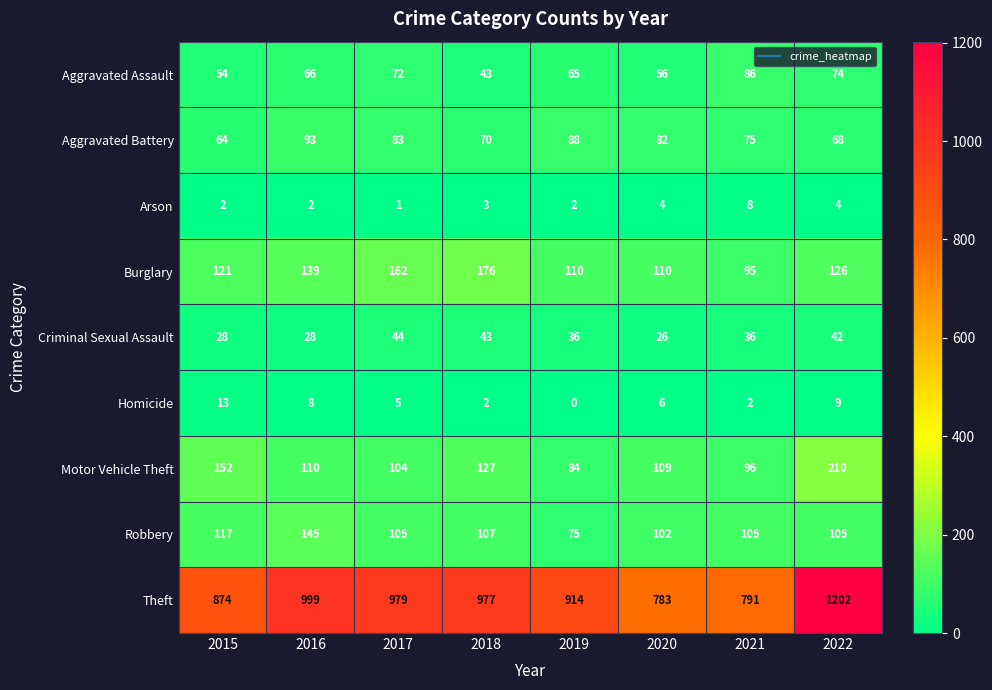

The value of Robbery at 2019 is 75. True or false?

True